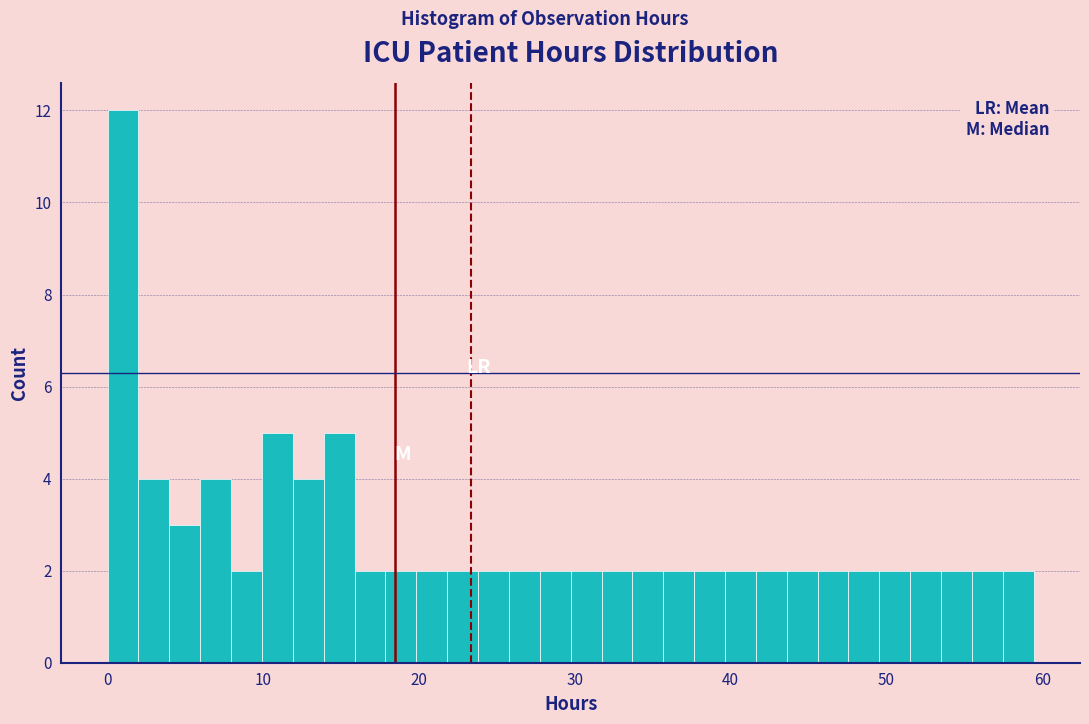

Read against the x-axis, roughly where is the centre of the tallest bar?

1